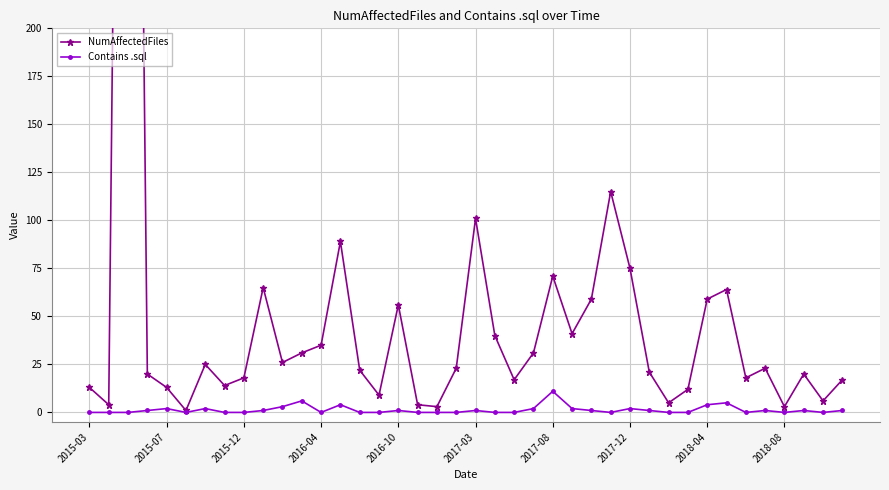

At how many categories does at least one series exceed 902?

1